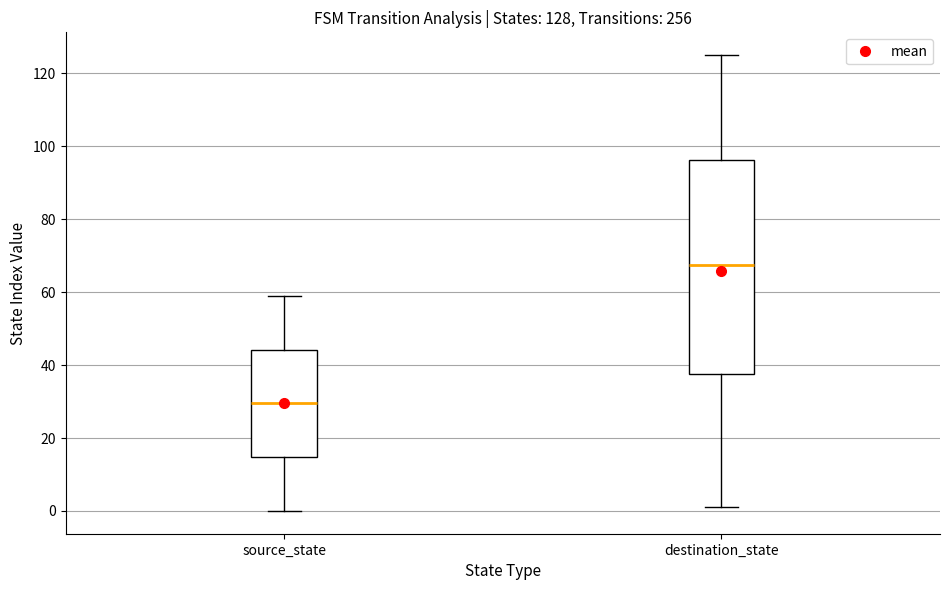

Comparing the boxes themselves (not the whiskers), which one is the tallest?

destination_state